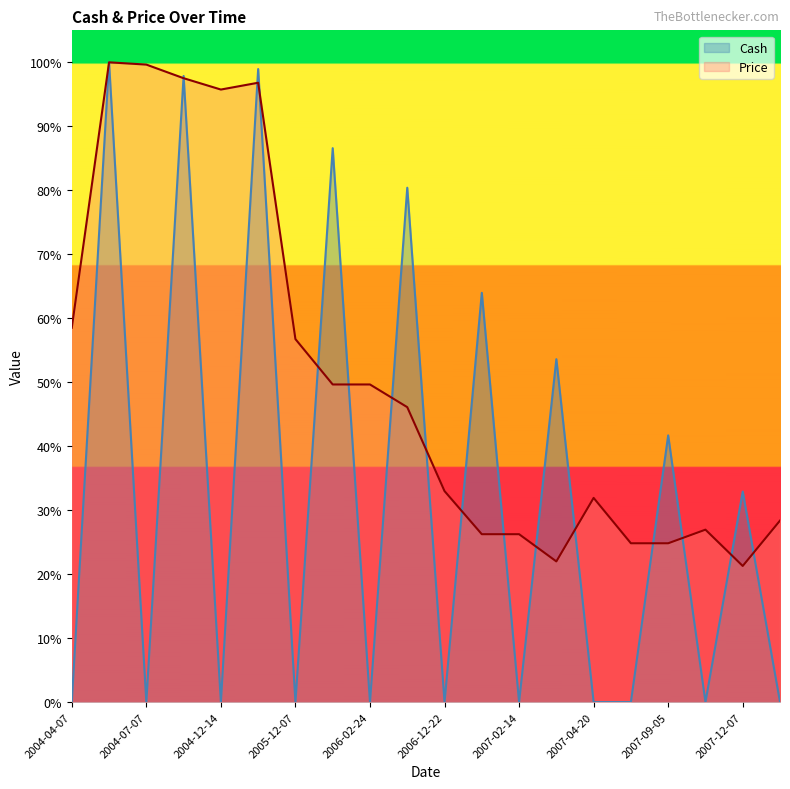

At which category does Cash reach its first local valley?

2004-07-07